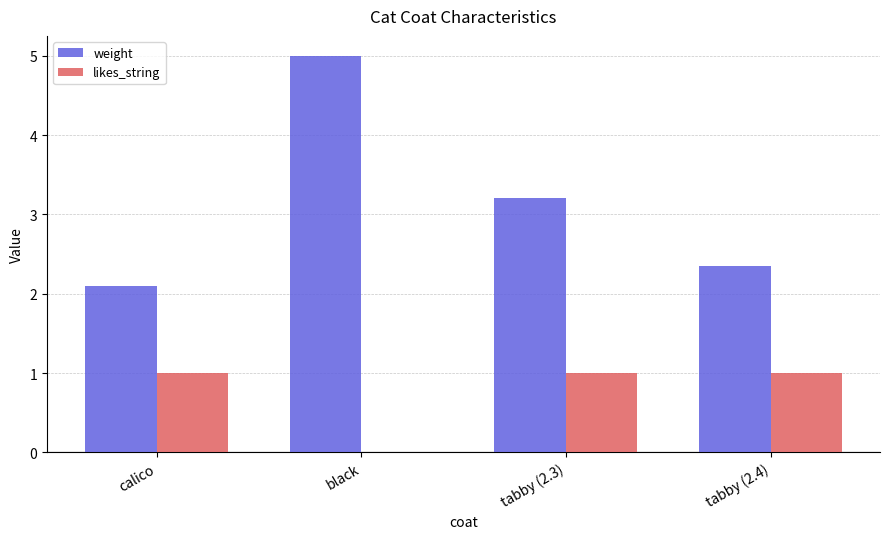

Reading left to right, transcribe all the data shown in this chart.

weight: 2.1	5.0	3.2	2.4
likes_string: 1.0	0.0	1.0	1.0